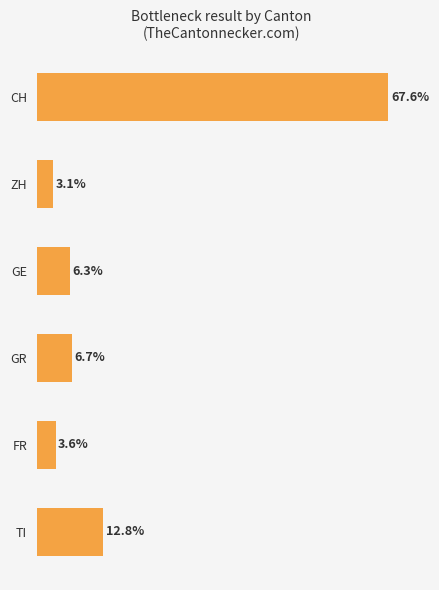

List the labels in order of value, smallest first.

ZH, FR, GE, GR, TI, CH